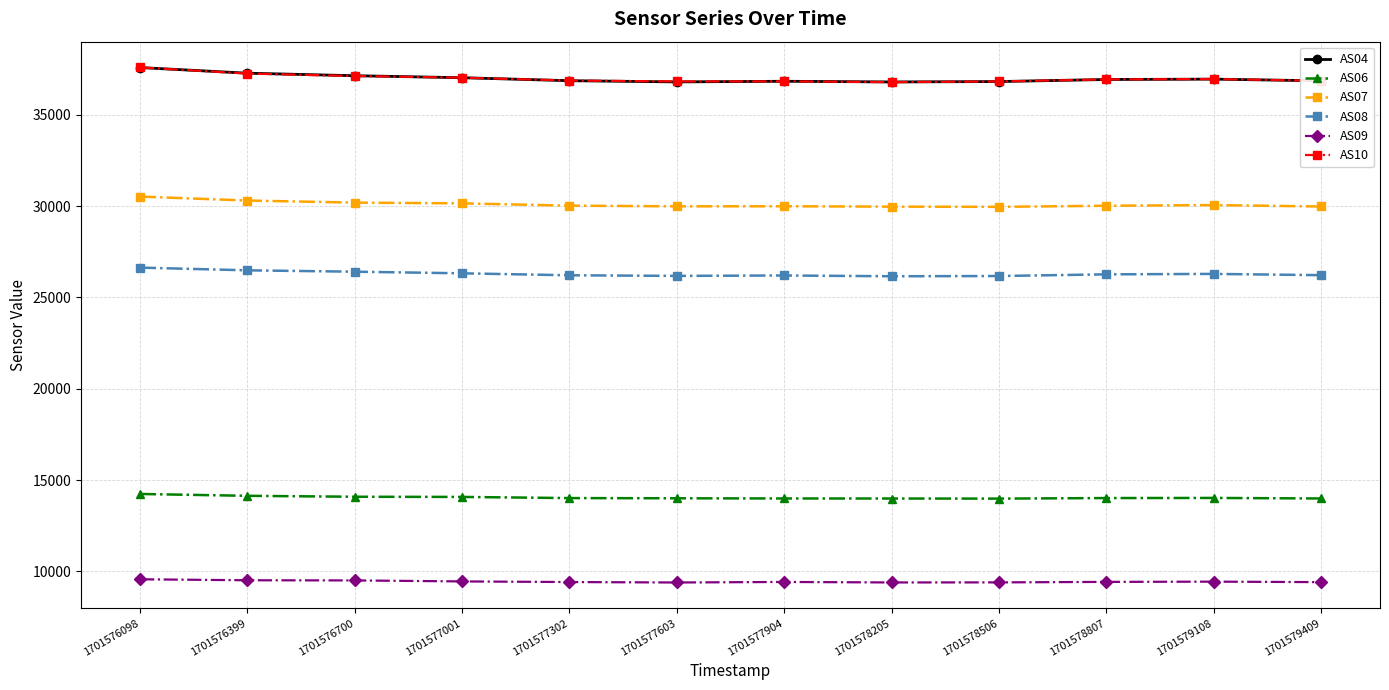

The AS09 series shows 6255 at 1701577904. True or false?

False